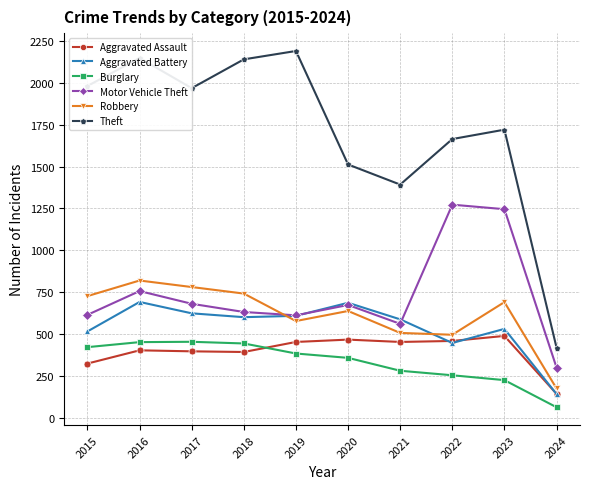

At which category does Motor Vehicle Theft reach its first local peak?

2016